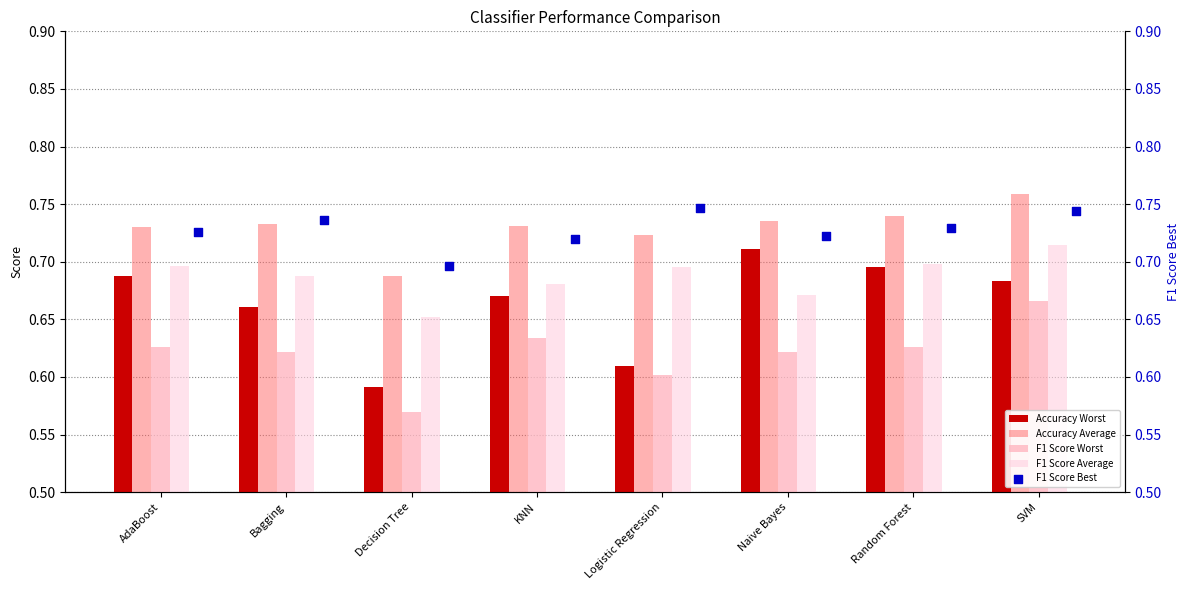

At how many categories does at least one series exceed 0?

8